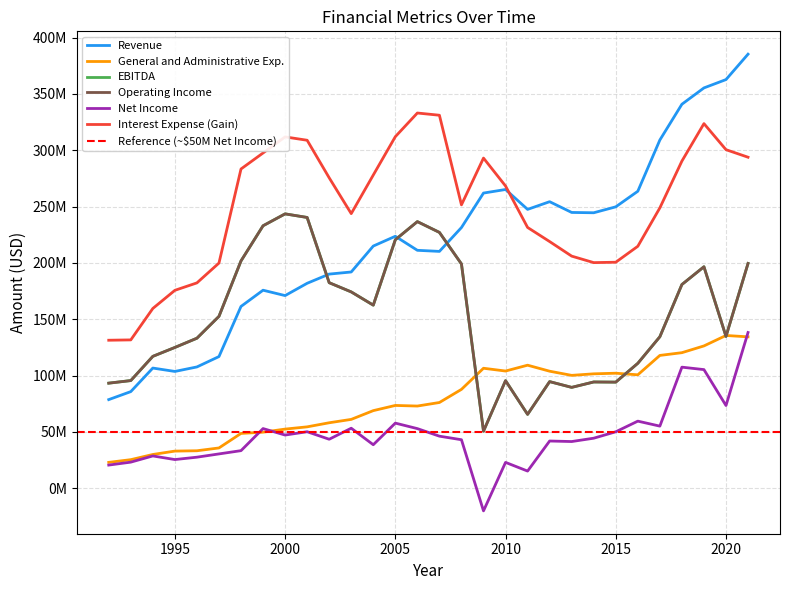

What is the difference between the second highest and minimum values in the Interest Expense (Gain) series?

199695000